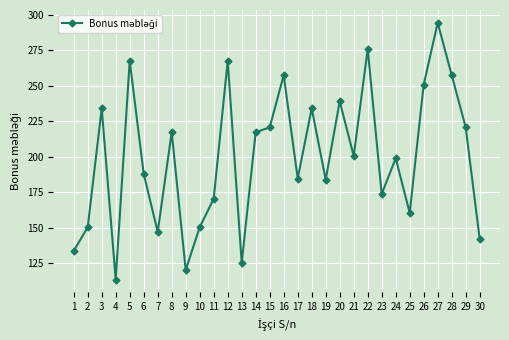

How many categories are shown in the chart?

30